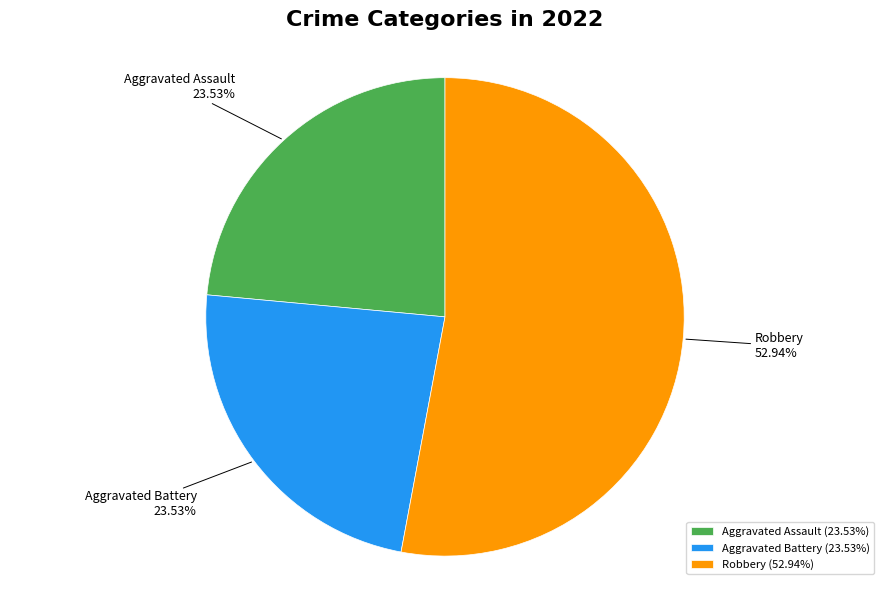

True or false: Robbery accounts for 45% of the total.

False